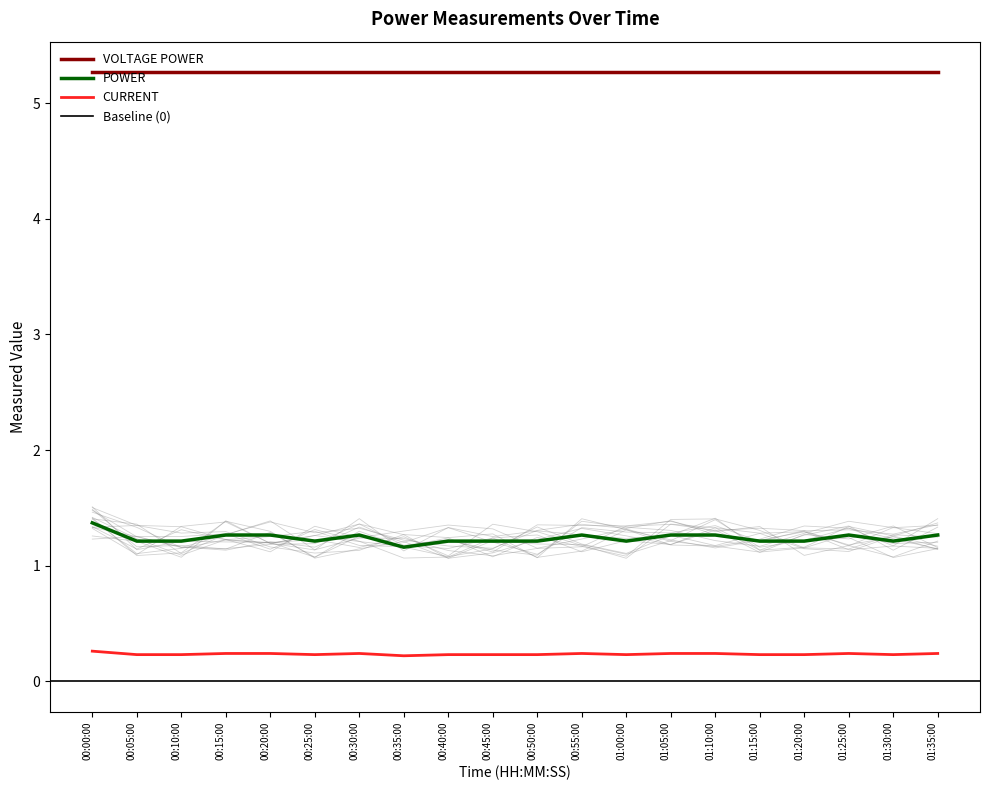

True or false: CURRENT has a value of 0.2 at 01:10:00.

True